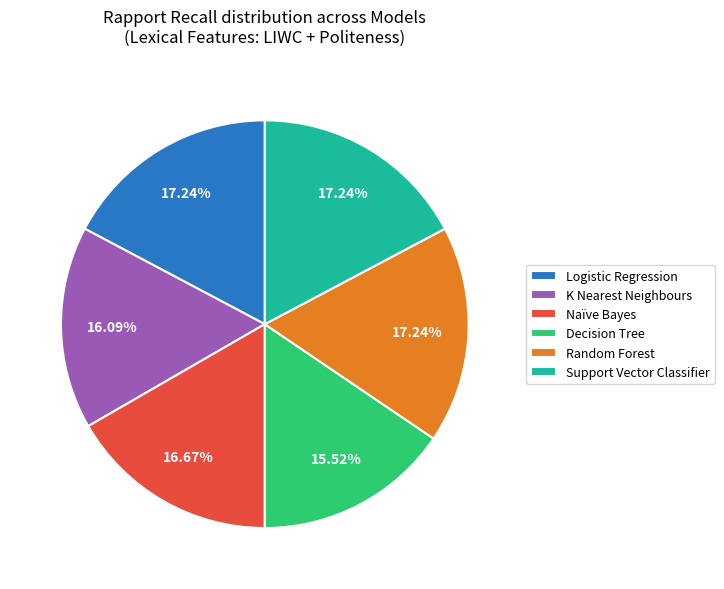

Does K Nearest Neighbours represent more than half of the total?

No